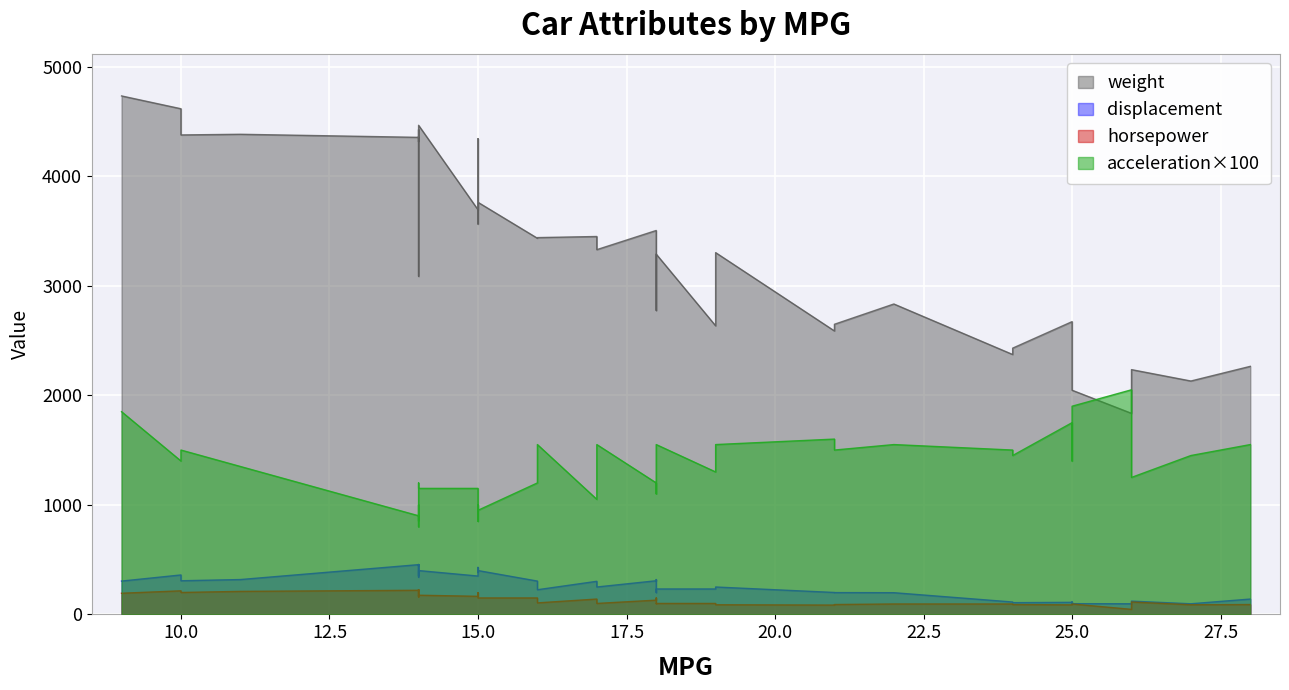

What value does the displacement series have at 28?

140.0